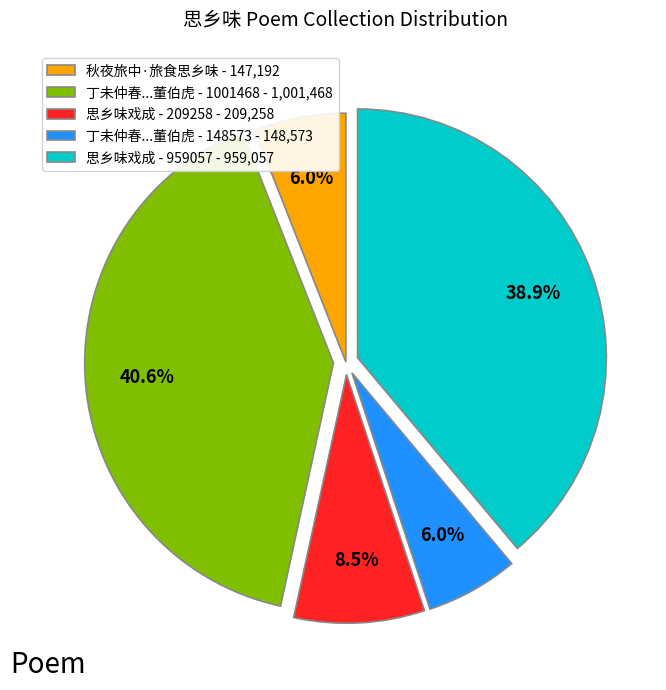

What percentage do 秋夜旅中·旅食思乡味 - 147,192 and 思乡味戏成 - 959057 - 959,057 together represent?

44.9%